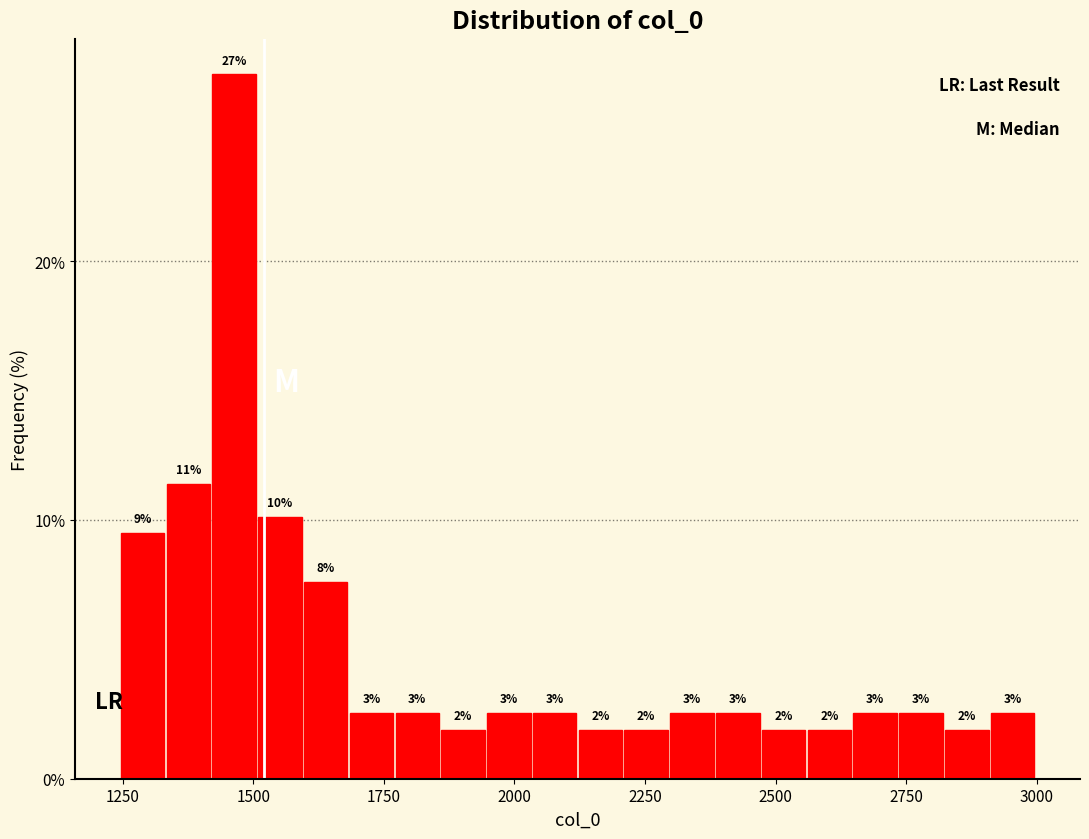

Around what value on the x-axis is the tallest bar? Give the approximate position of its centre, as read against the axis.

1450